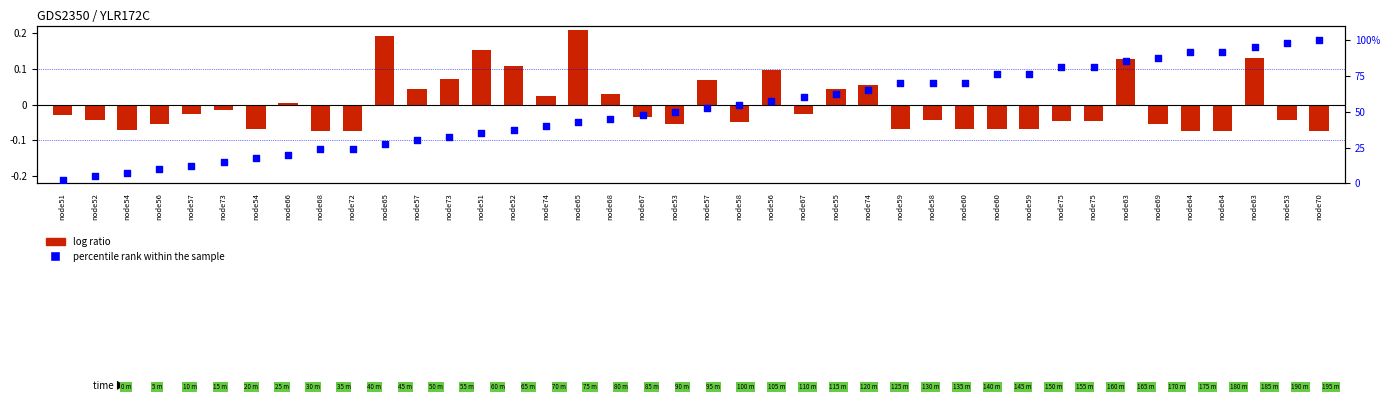

Between node74 and node57, which is larger?

node74